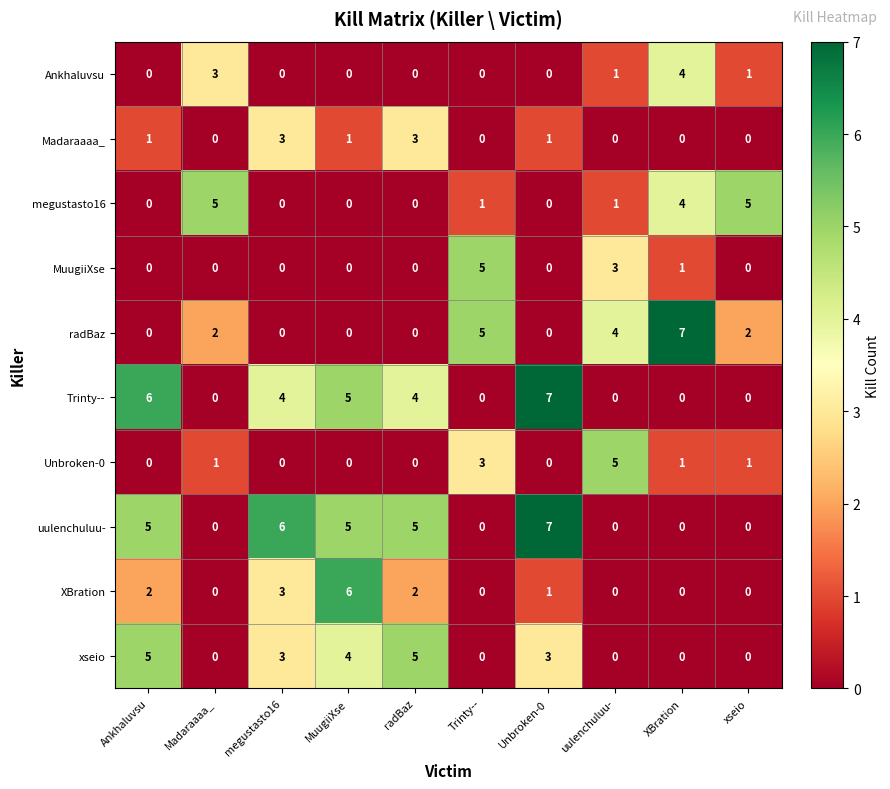

At which label does XBration first exceed 1?

Ankhaluvsu